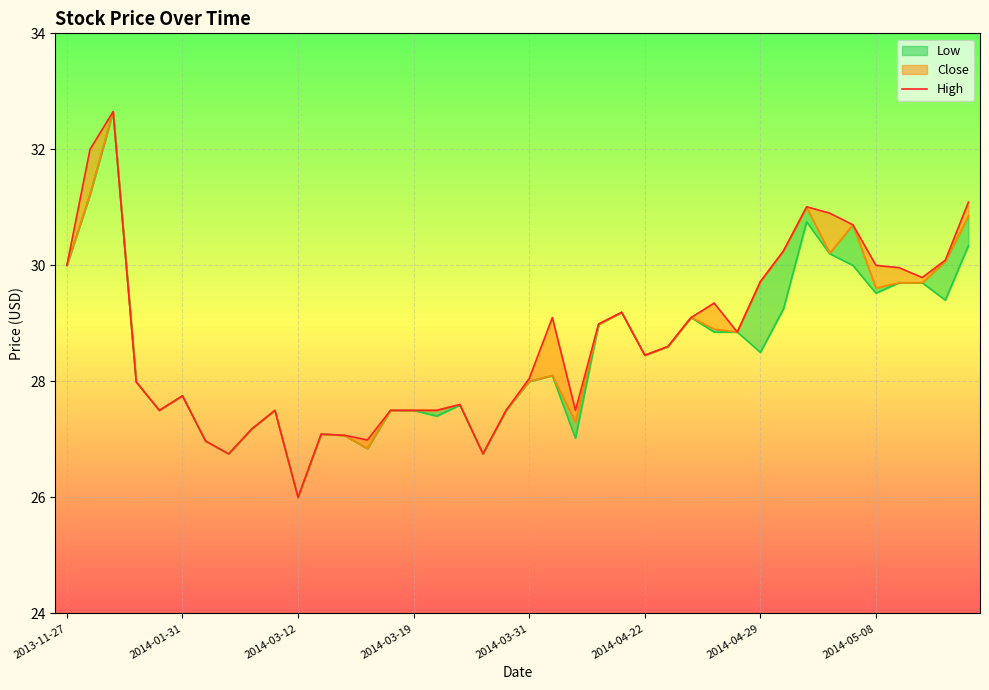

What is the greatest value displayed?

32.6